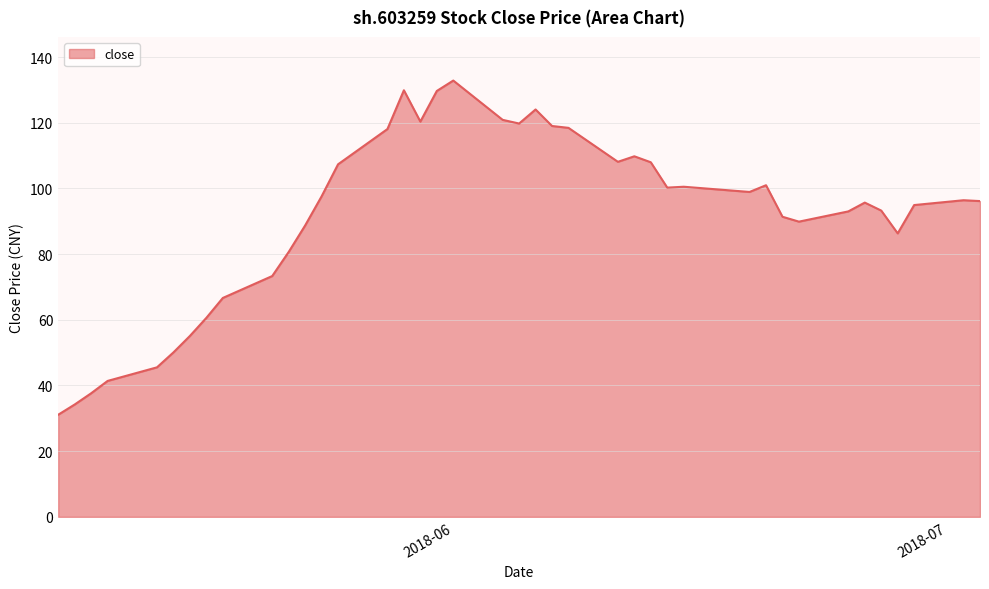

What is the maximum value shown in the chart?

132.9